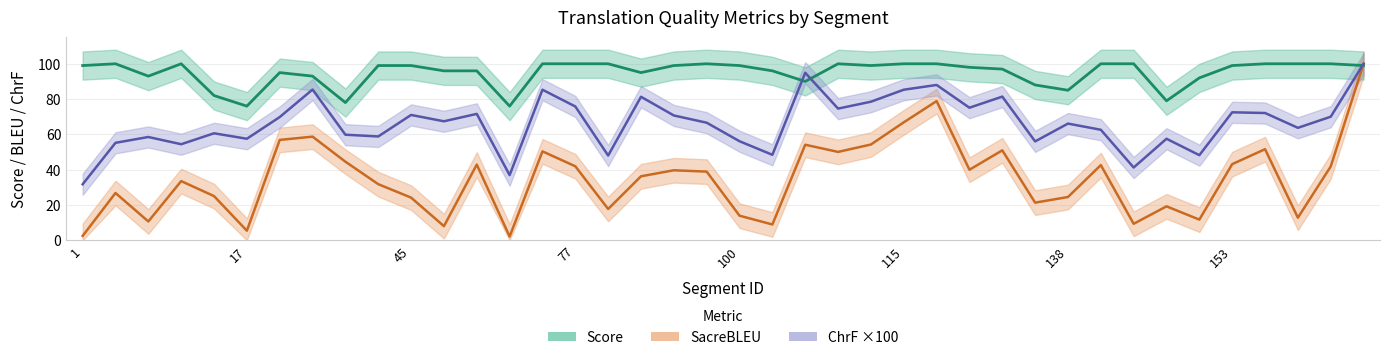

What is the approximate value of metric_SacreBLEU_bleu at 129?

39.9